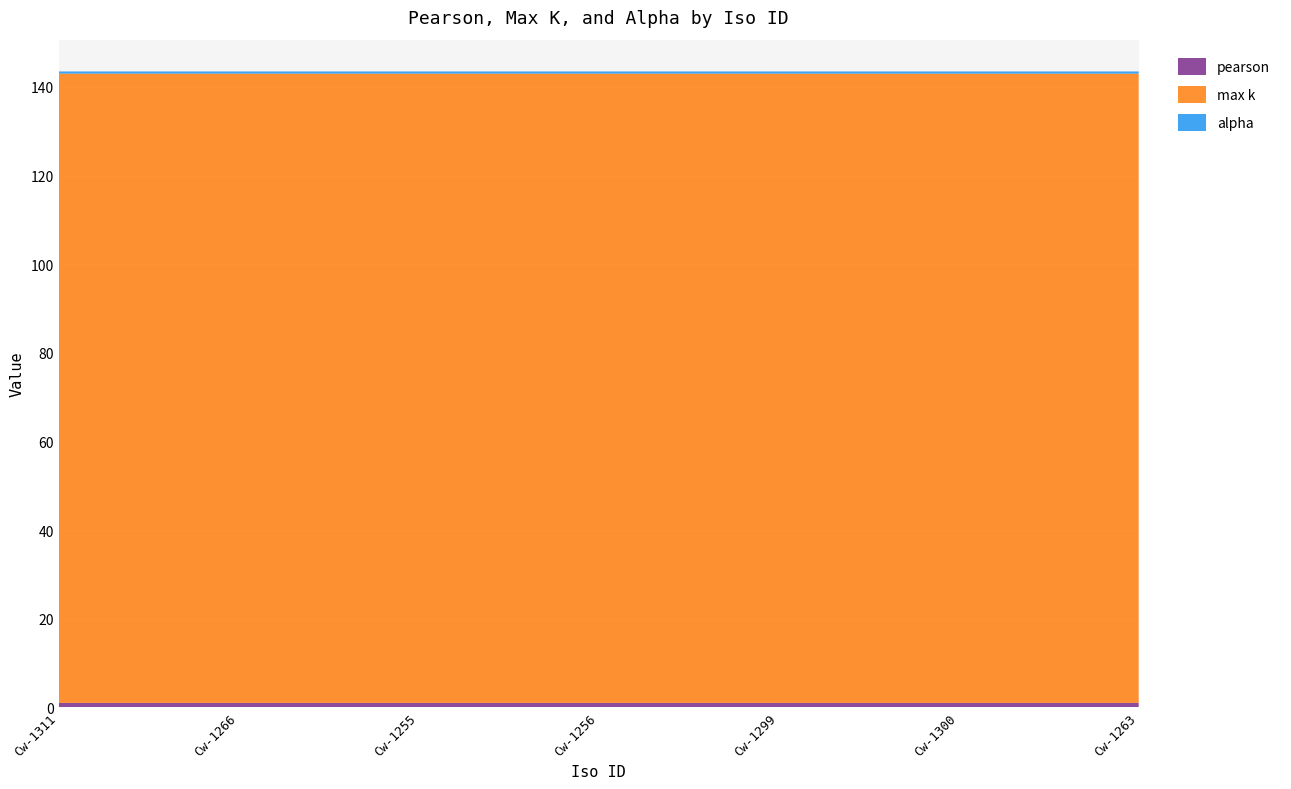

Reading right to left, what are all the values shown in this chart?

pearson: Cw-1263=1.0	Cw-1300=1.0	Cw-1299=1.0	Cw-1256=1.0	Cw-1255=1.0	Cw-1266=1.0	Cw-1311=1.0
max k: Cw-1263=142.0	Cw-1300=142.0	Cw-1299=142.0	Cw-1256=142.0	Cw-1255=142.0	Cw-1266=142.0	Cw-1311=142.0
alpha: Cw-1263=0.5	Cw-1300=0.5	Cw-1299=0.5	Cw-1256=0.5	Cw-1255=0.5	Cw-1266=0.5	Cw-1311=0.5